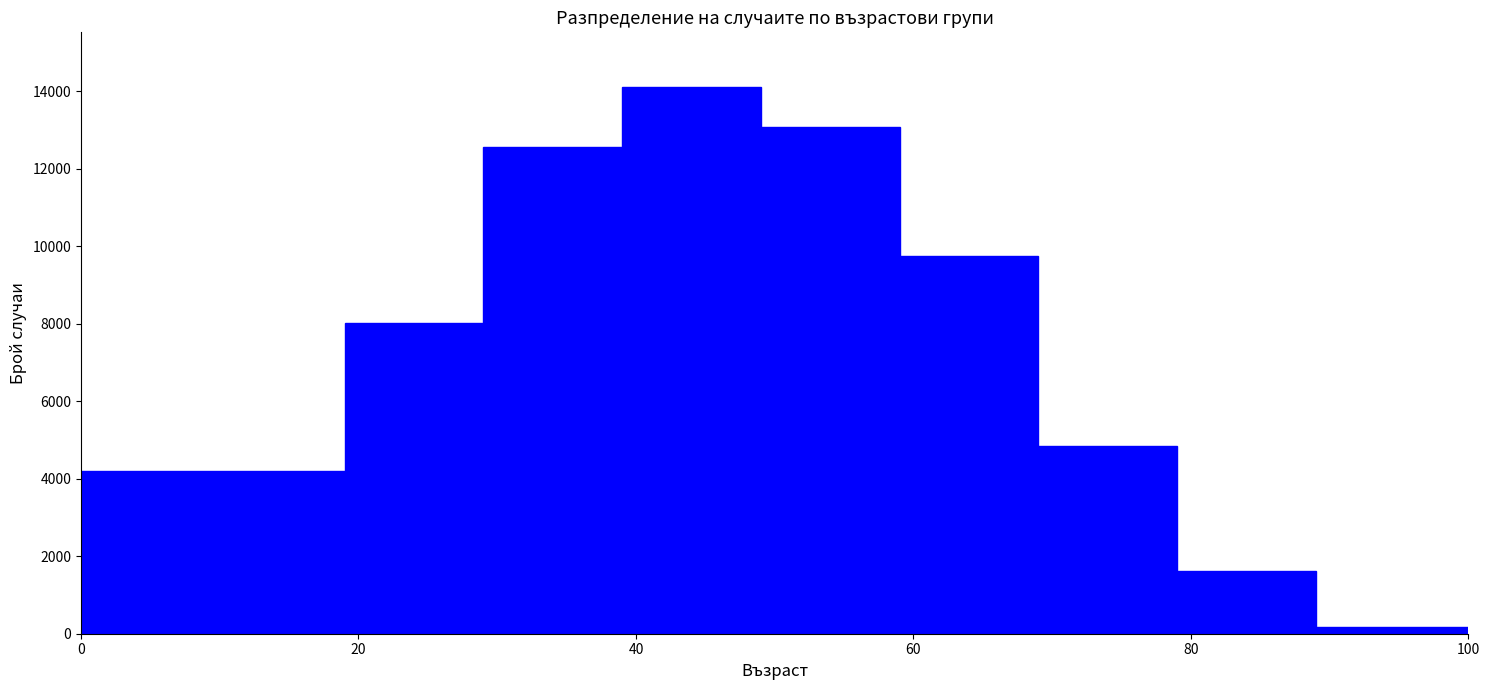

Over which range of the x-axis is the bar tallest?

39 to 49